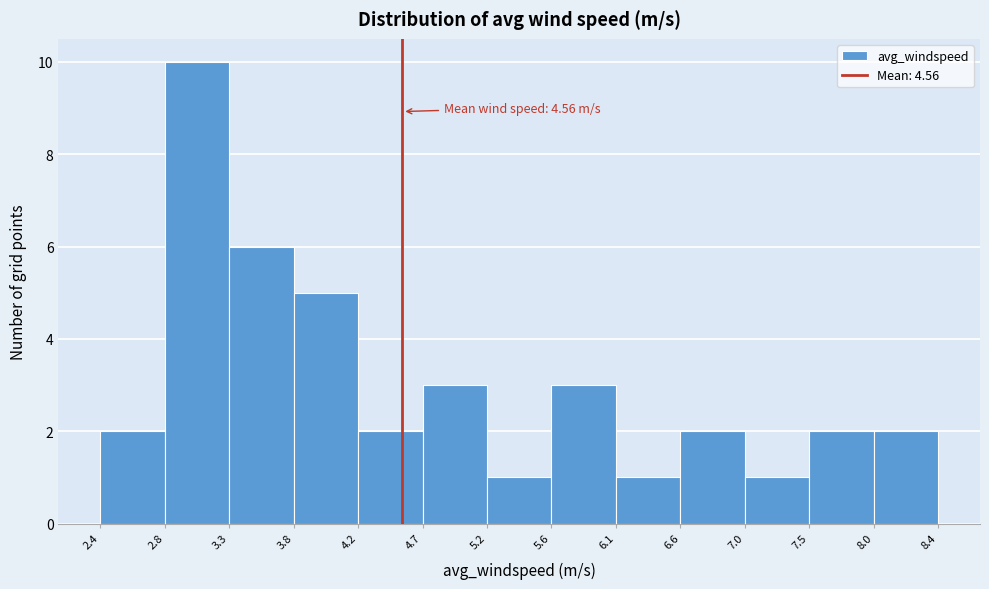

Which range on the x-axis has the tallest bar?

2.8 to 3.3